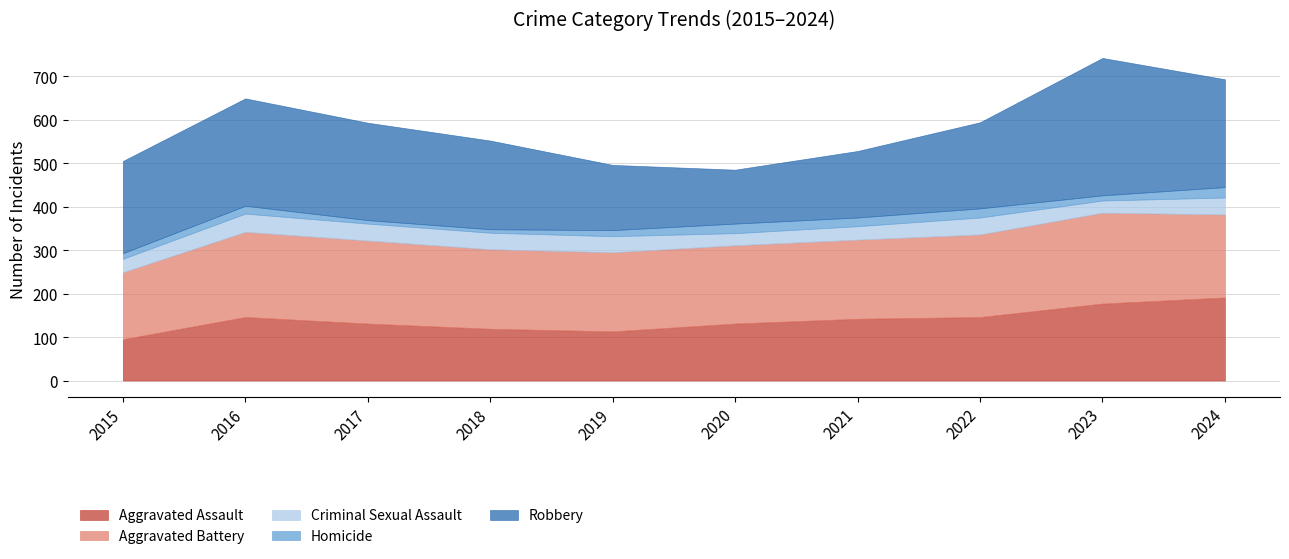

Which series changed the most between 2015 and 2024?

Aggravated Assault